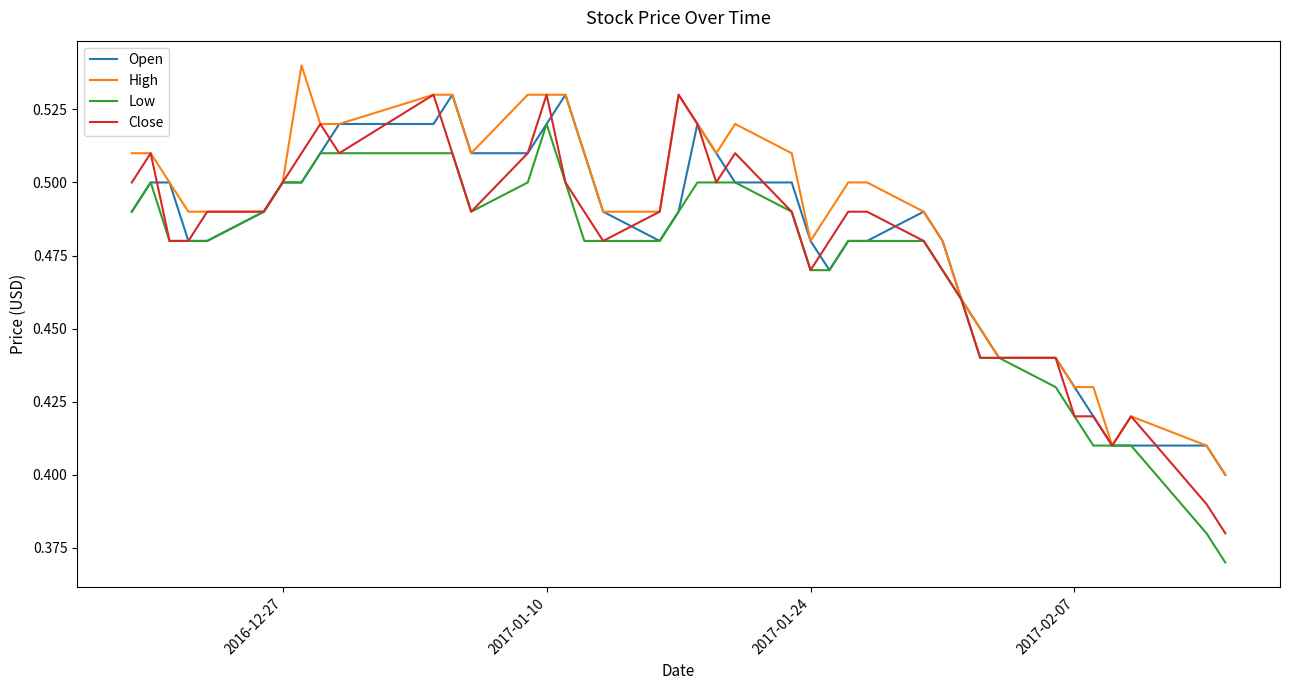

Which series has the largest total across all categories?

High